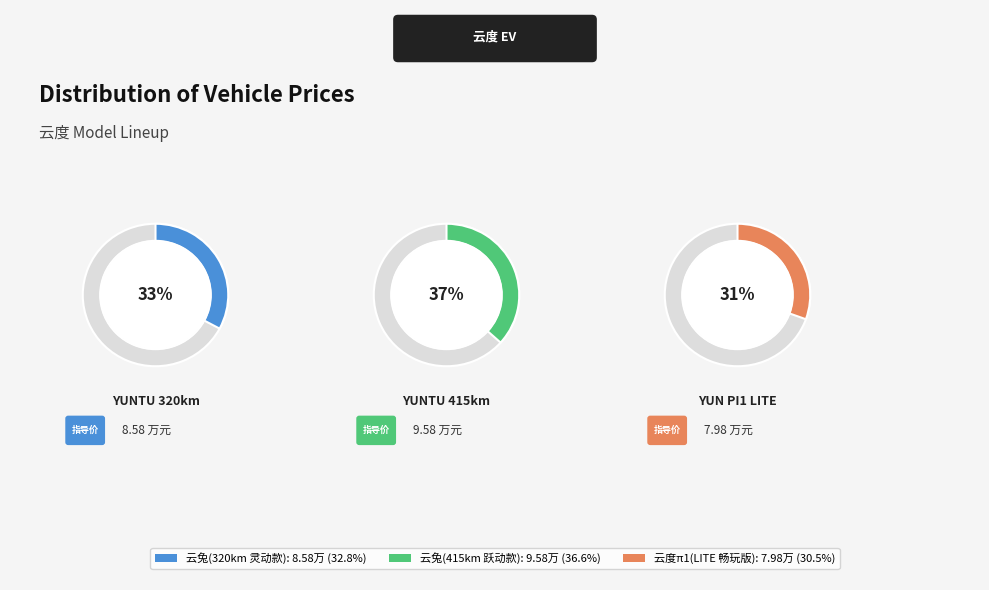

What is the ratio of the value at 云兔(320km 灵动款) to the value at 云度π1(LITE 畅玩版)?

1.1